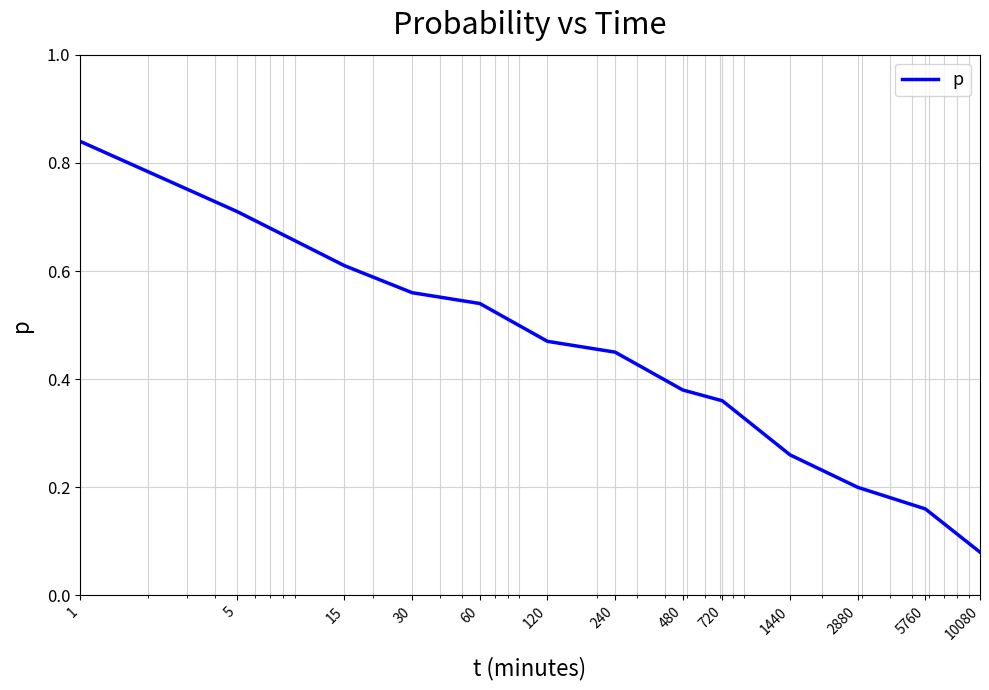

What is the minimum value shown in the chart?

0.1